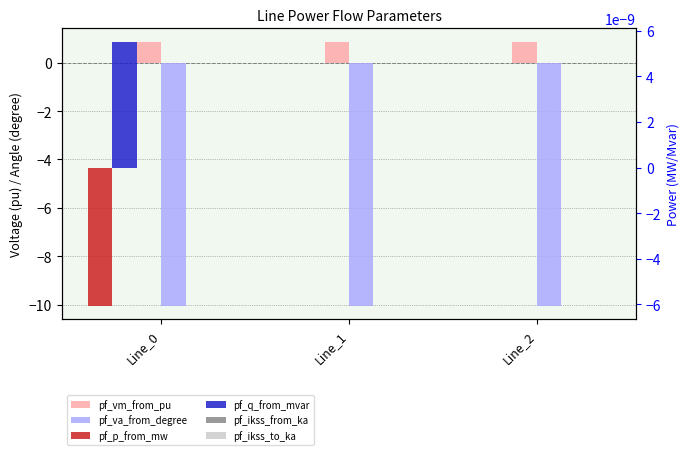

Rank the series by their maximum value, from lowest to highest.

pf_va_from_degree, pf_p_from_mw, pf_ikss_from_ka, pf_ikss_to_ka, pf_q_from_mvar, pf_vm_from_pu